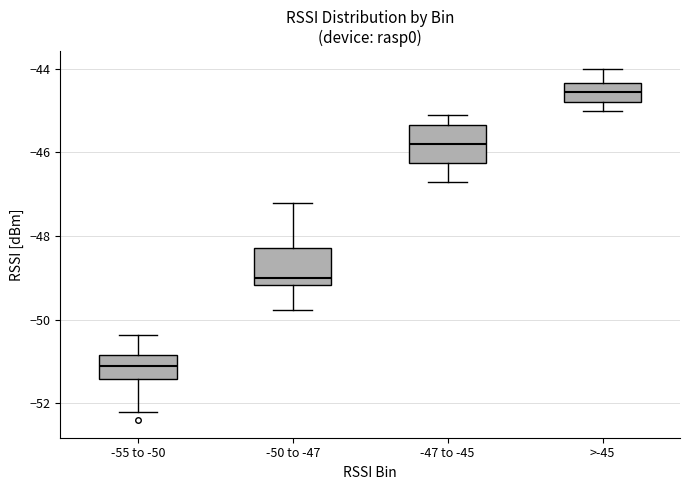

Where does the median line of the box for -47 to -45 sit on the y-axis? The values are not printed on the chart, so give them approximately, as read against the axis.

-45.8